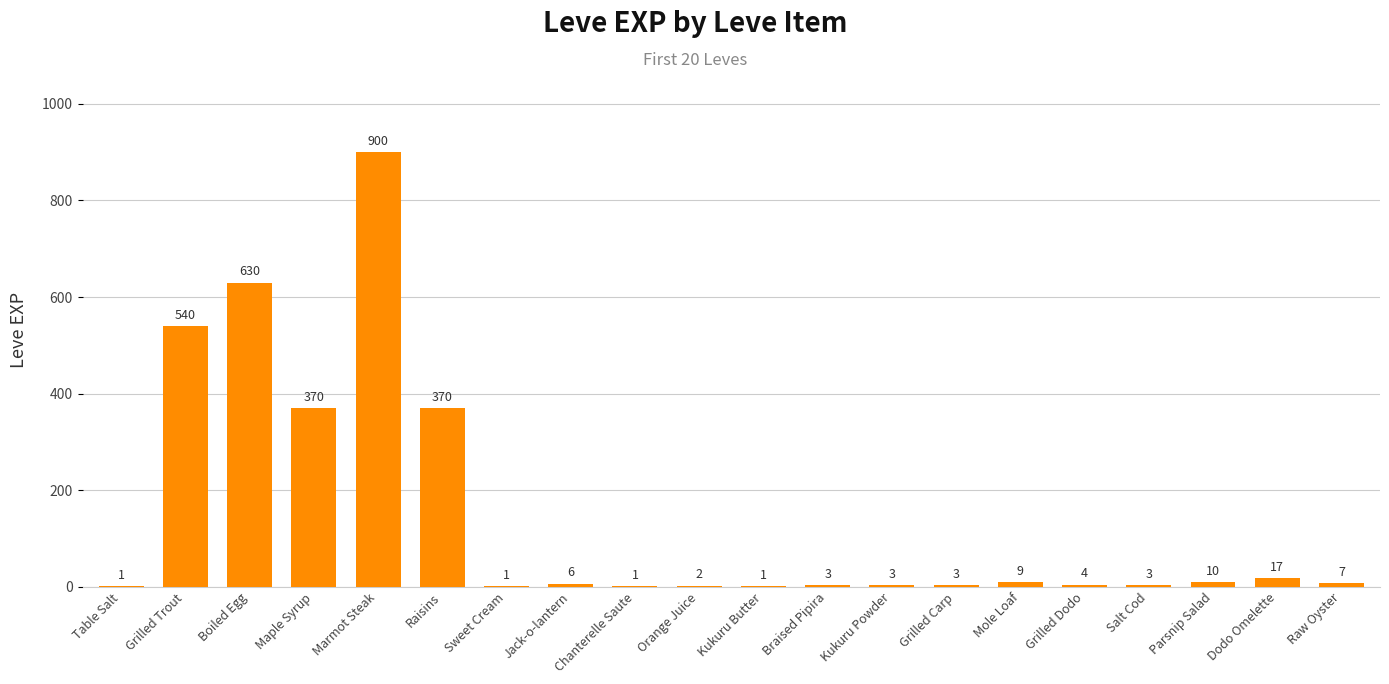

The chart shows a value of 4 at Grilled Dodo. True or false?

True